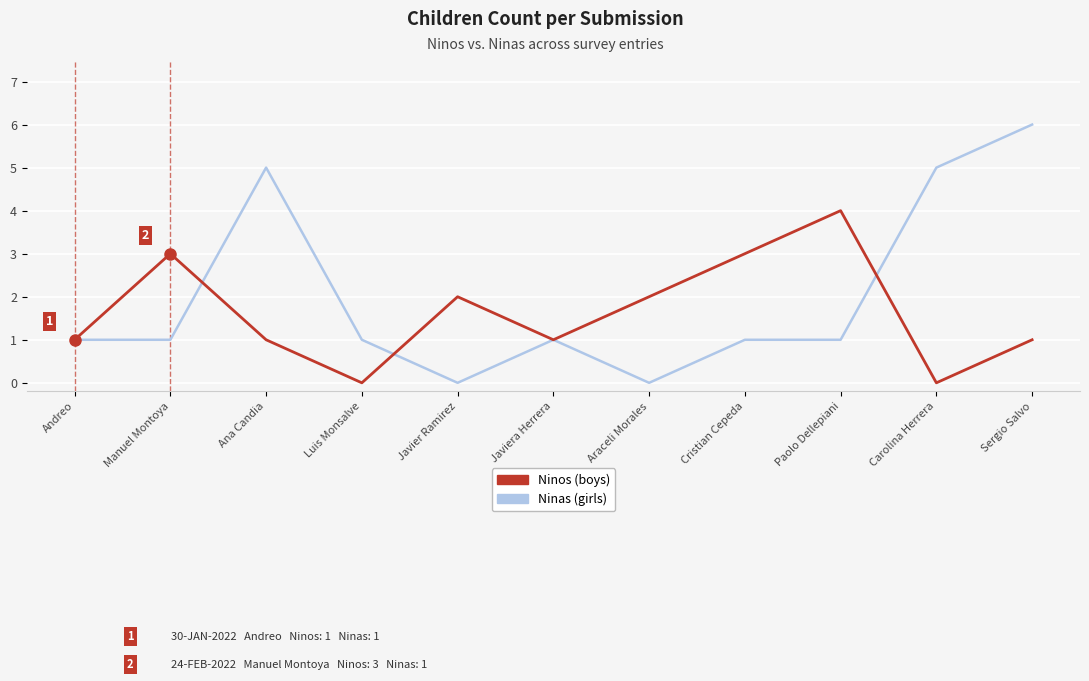

What position from the left is Ana Candia?

3